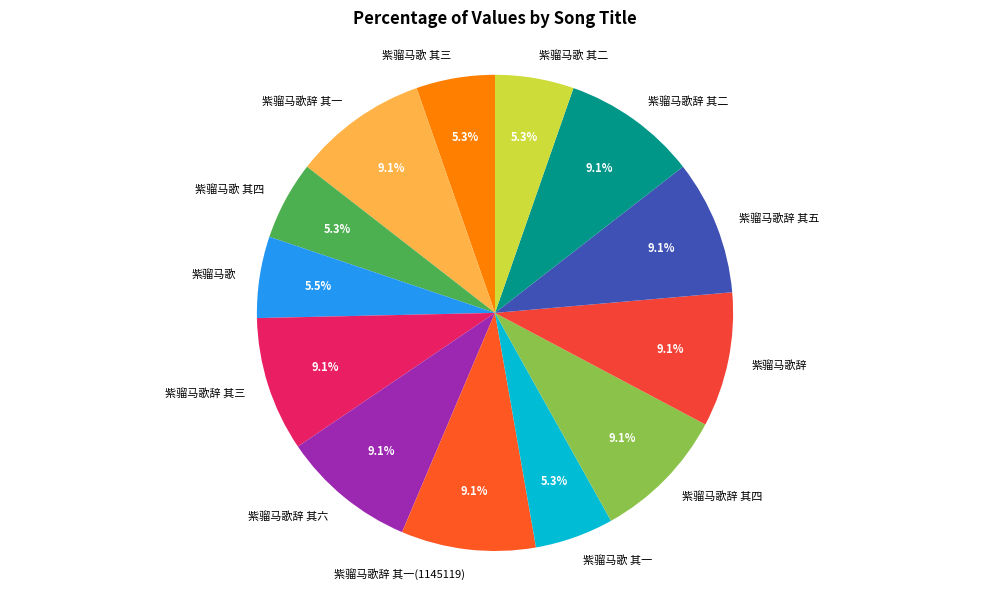

What is the ratio of the value at 紫骝马歌辞 其三 to the value at 紫骝马歌辞 其五?

1.0